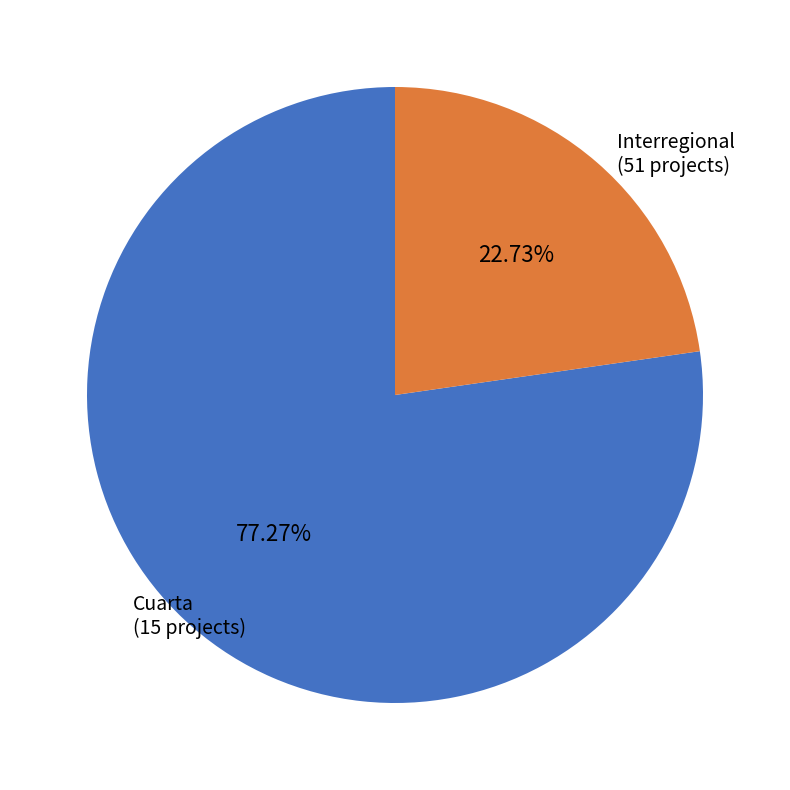

Is there a majority slice in this chart?

Yes